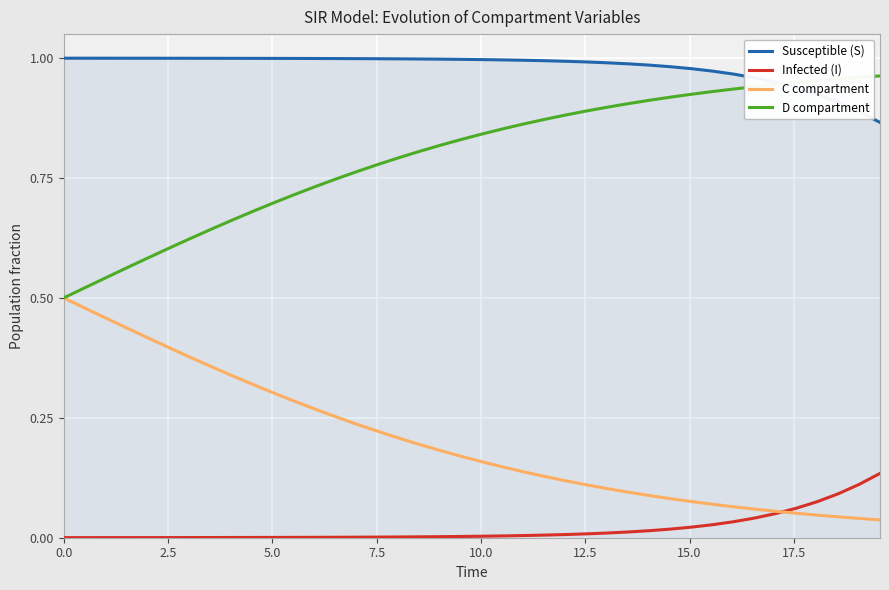

Which series has the largest total across all categories?

Susceptible (S)